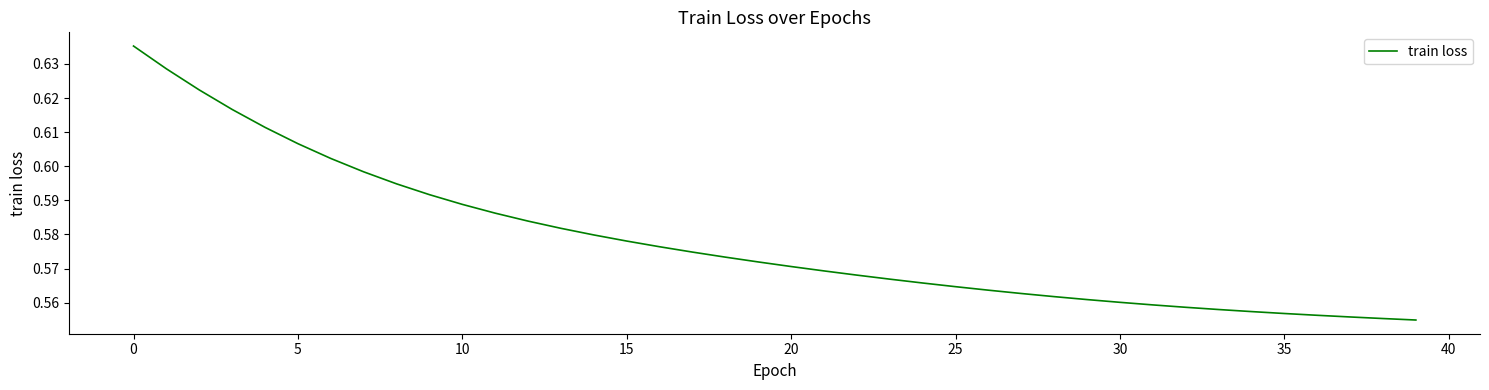

How many lines are shown in the chart?

1